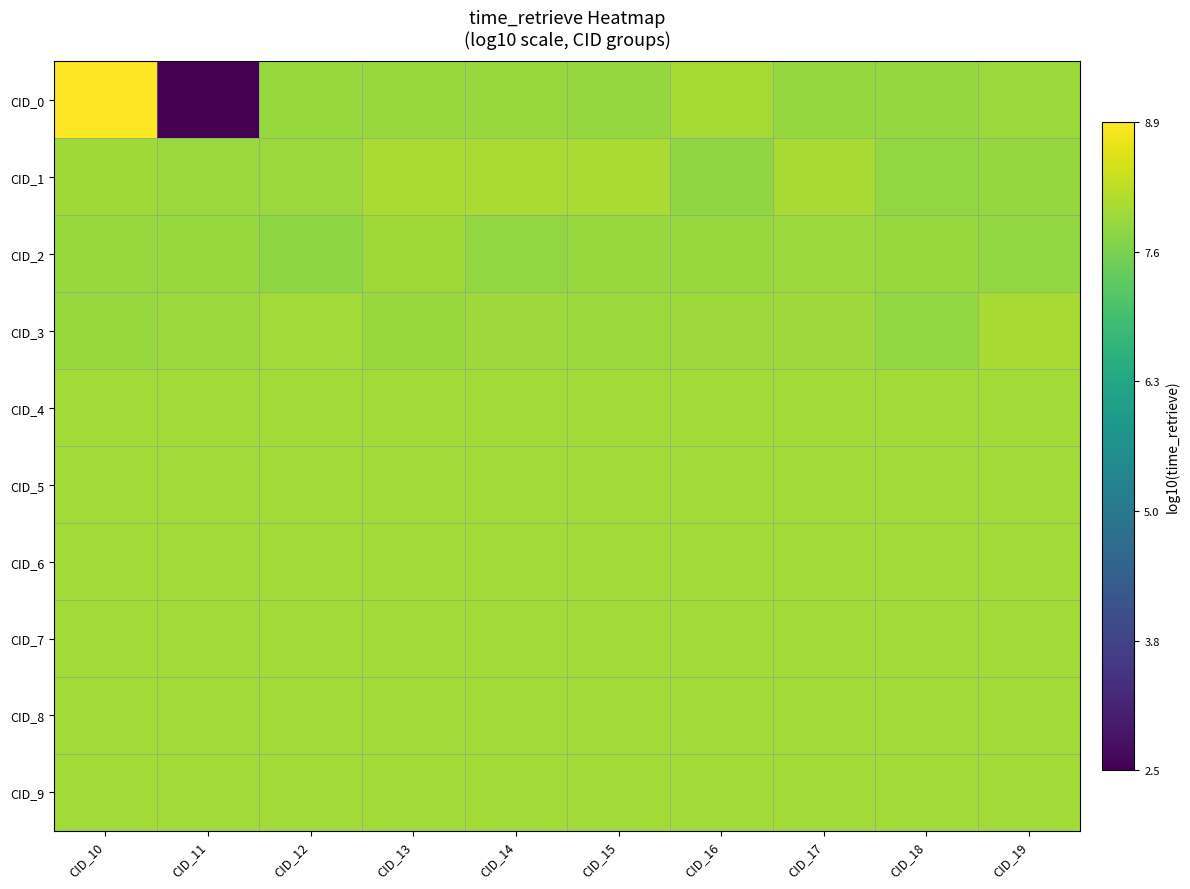

What is the total value across all series at CID_10?

80.7